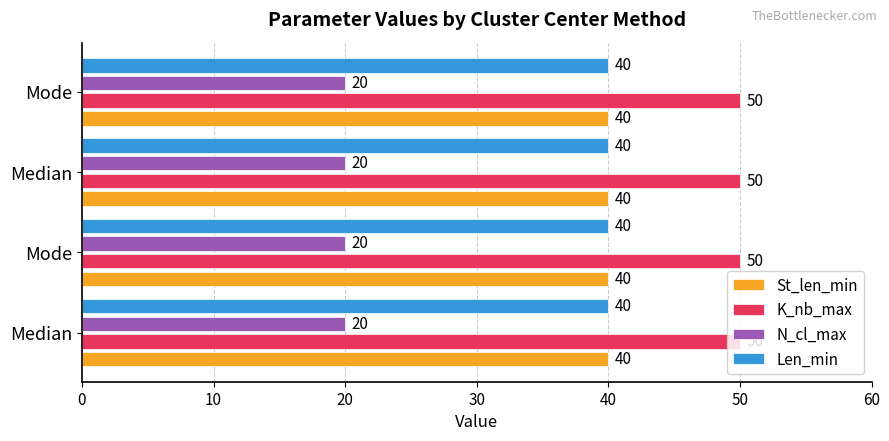

Which series has the largest total across all categories?

K_nb_max